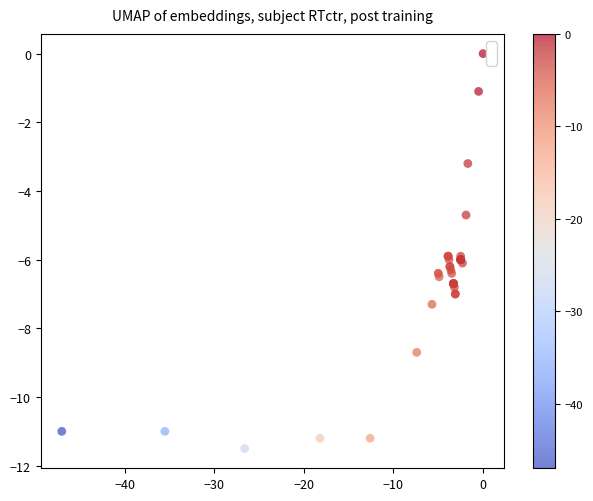

What Y value in the scatter plot is closest to -5?

-4.7